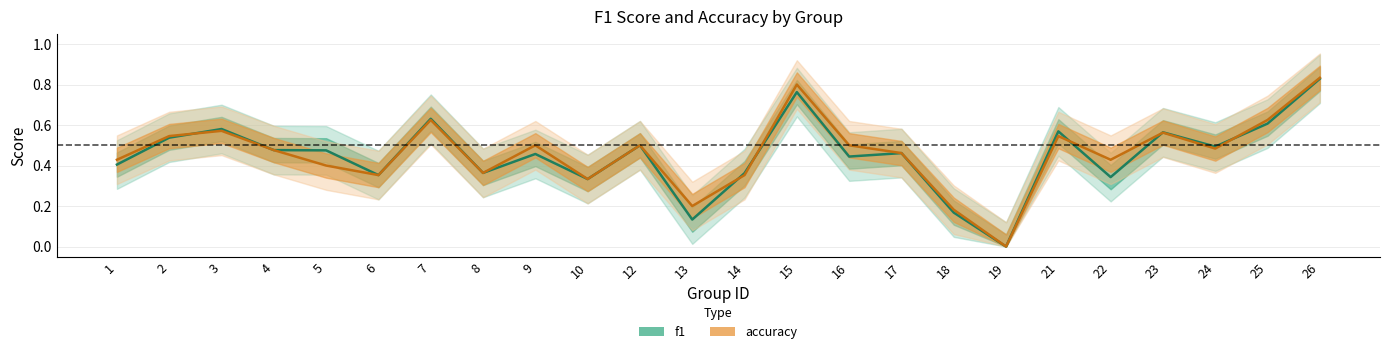

What is the difference between the second highest and second lowest values in the f1 series?

0.6